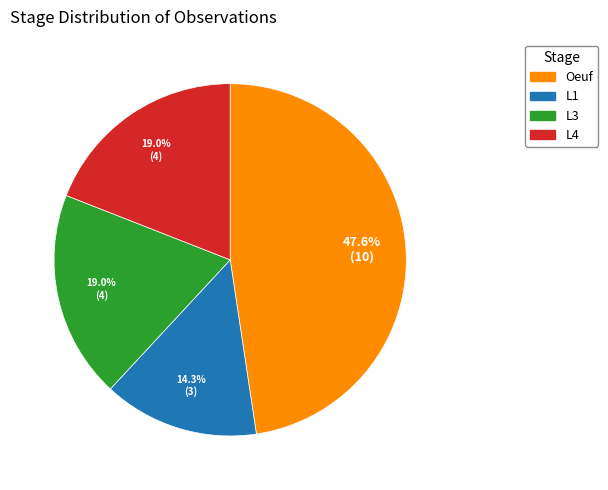

Does any single category account for the majority?

No